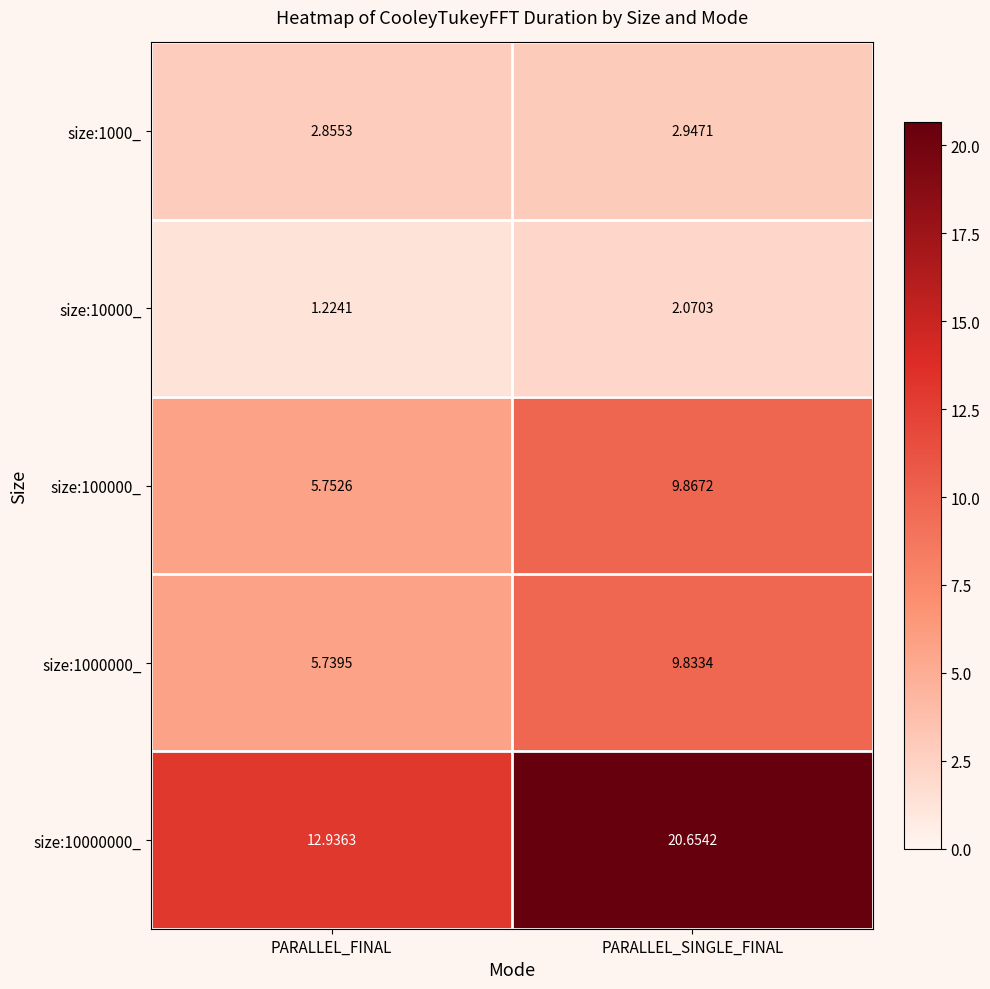

What is the total value across all series at PARALLEL_SINGLE_FINAL?

45.4